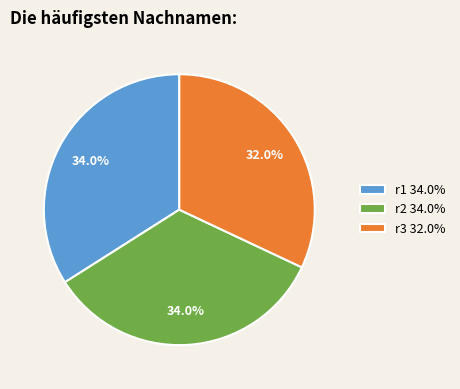

To the nearest percent, what percentage of the pie is r1?

34%